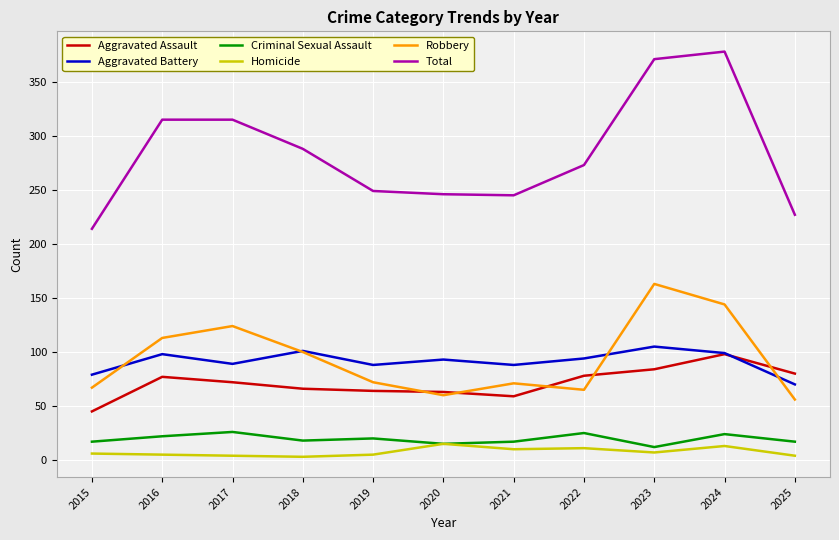

True or false: Criminal Sexual Assault and Total cross at least once.

False